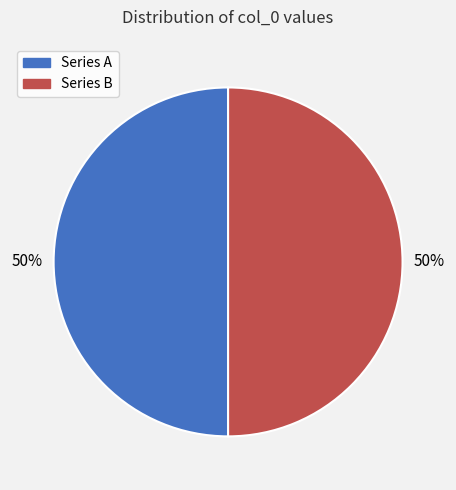

What percentage is the Series A slice, to the nearest percent?

50%